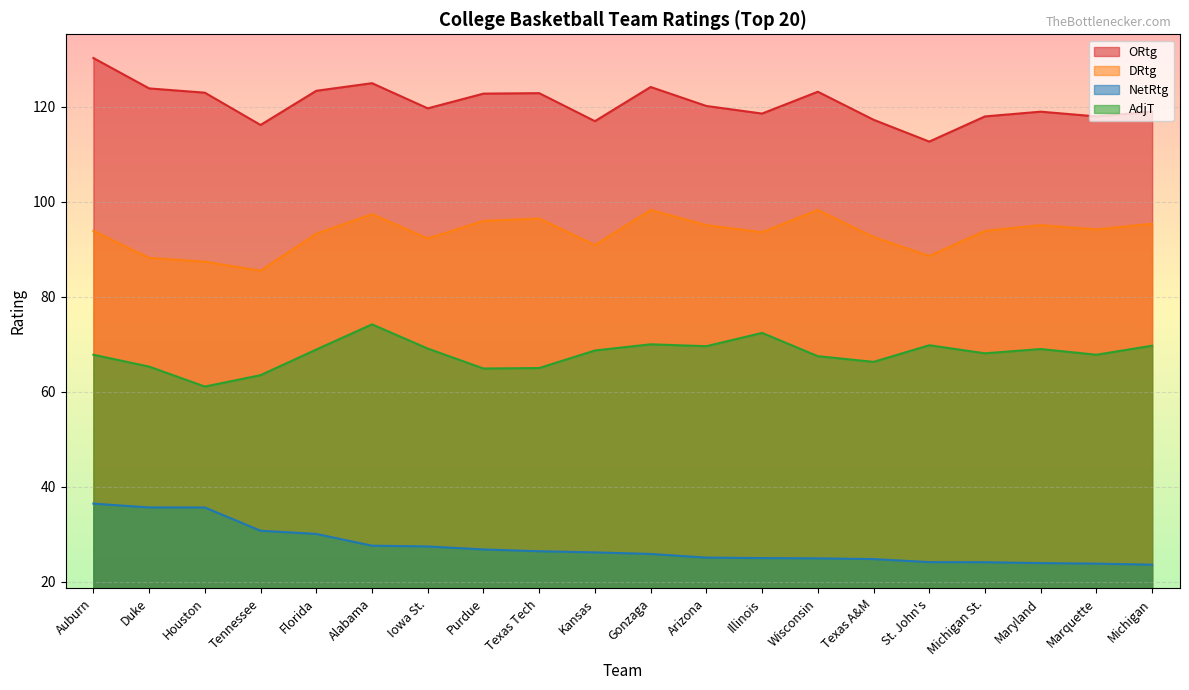

What is the sum of the NetRtg values at Texas A&M and Michigan?

48.3